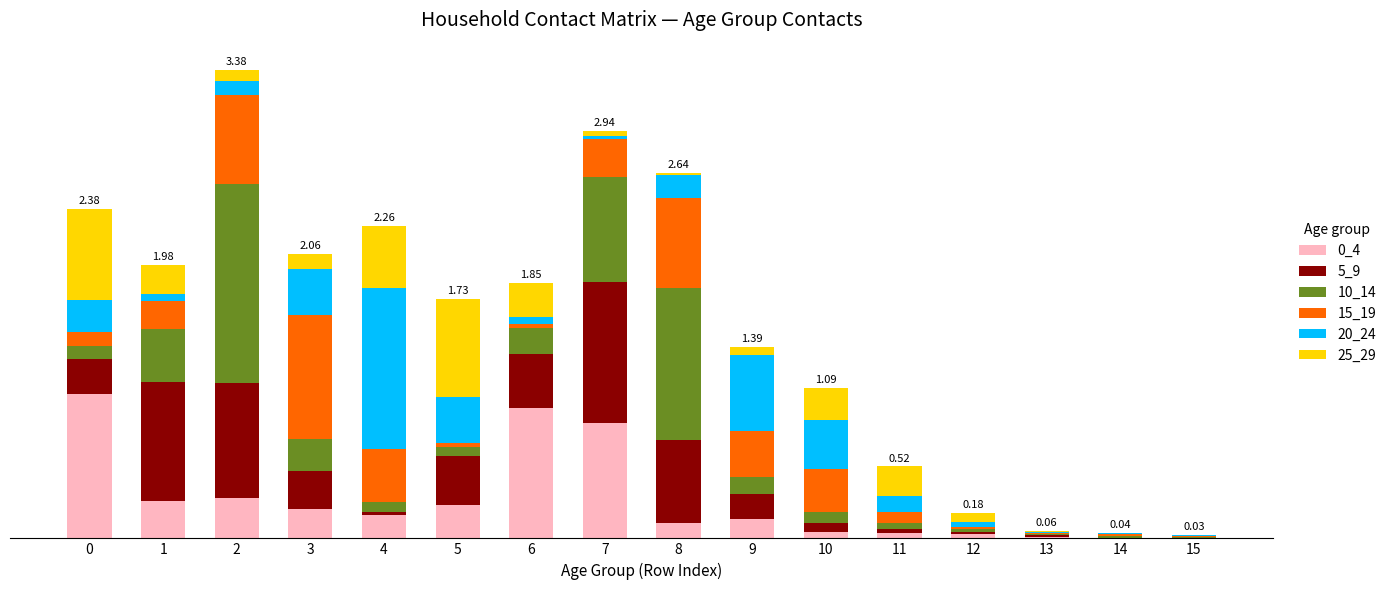

The 25_29 series shows 0.7 at 0. True or false?

True